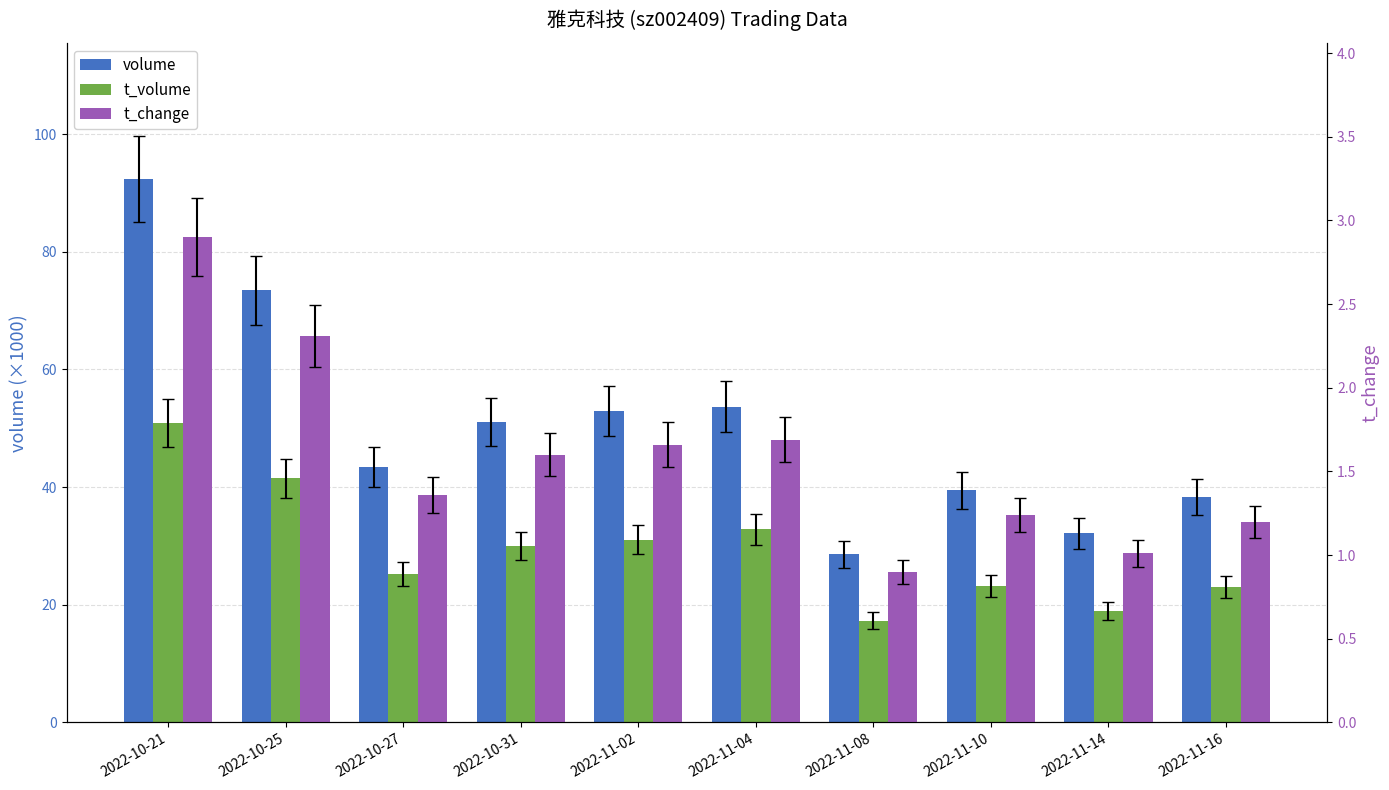

Between 2022-11-04 and 2022-11-14, which series saw the biggest shift?

volume